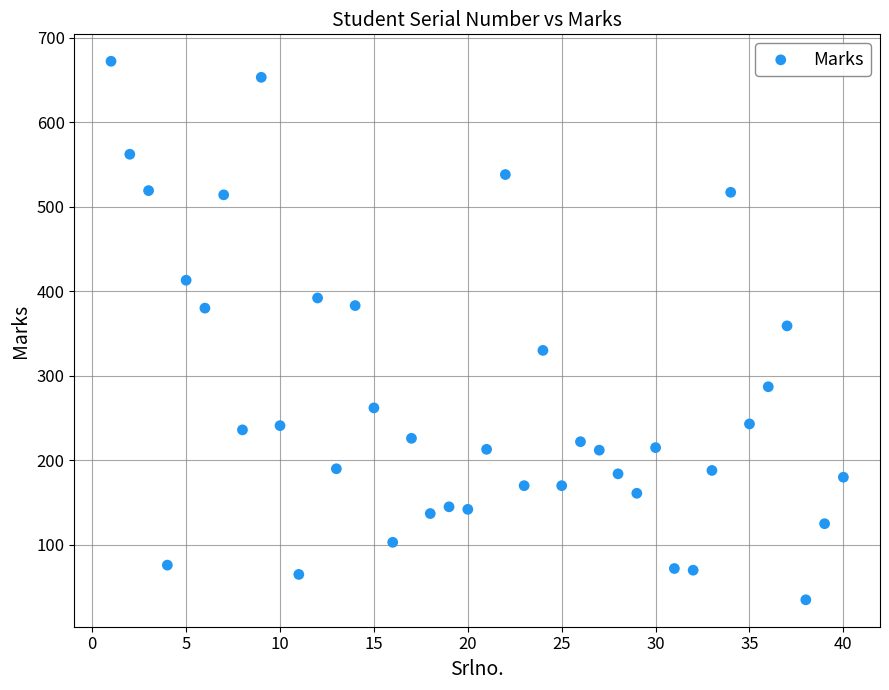

What is the range of Y values (max minus min)?

637